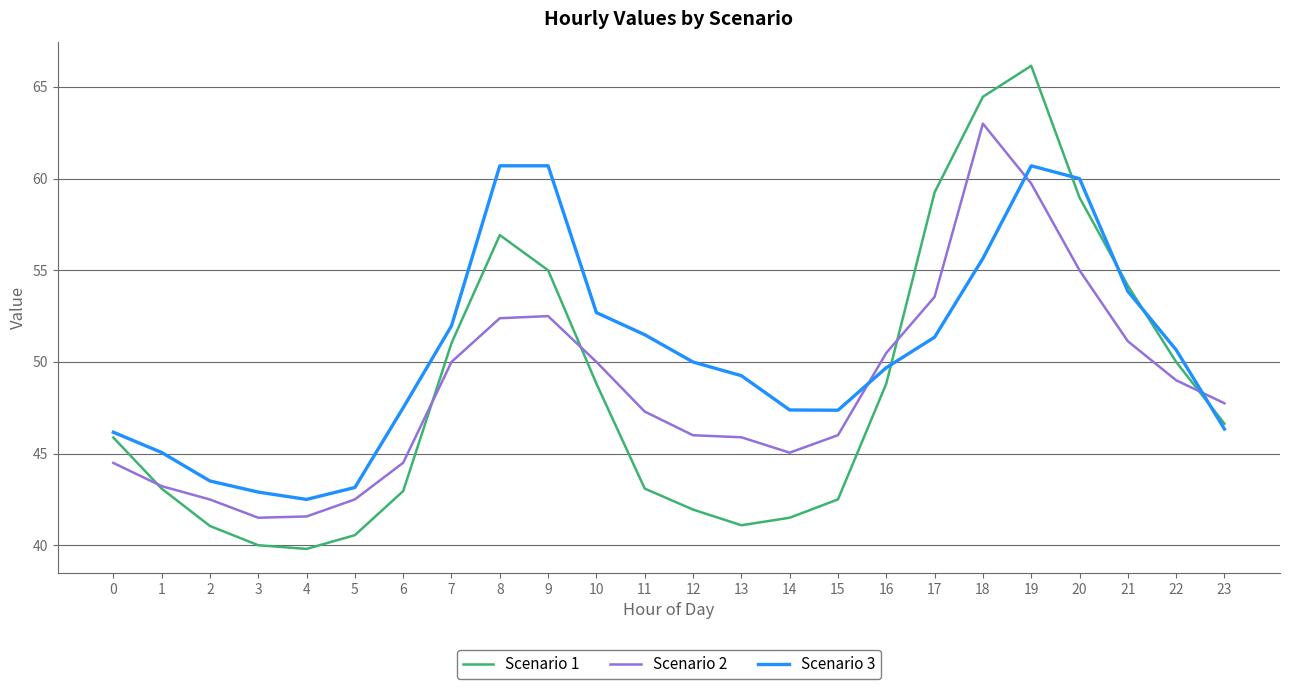

How many categories are shown in the chart?

24